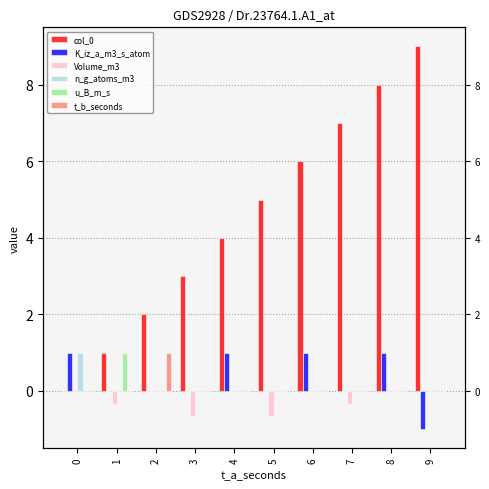

List the series in order of their peak value, lowest first.

Volume_m3, K_iz_a_m3_s_atom, n_g_atoms_m3, u_B_m_s, t_b_seconds, col_0